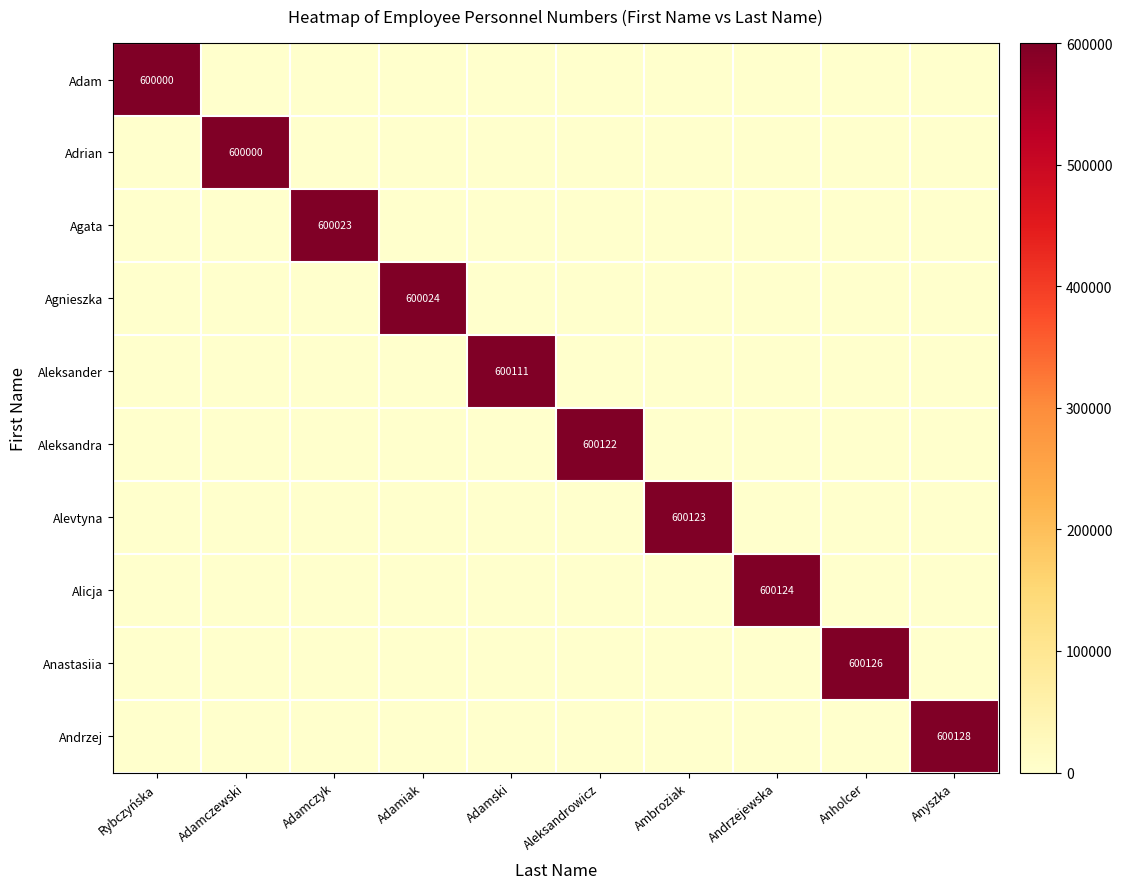

Is it true that Alicja equals 985649 at Andrzejewska?

False